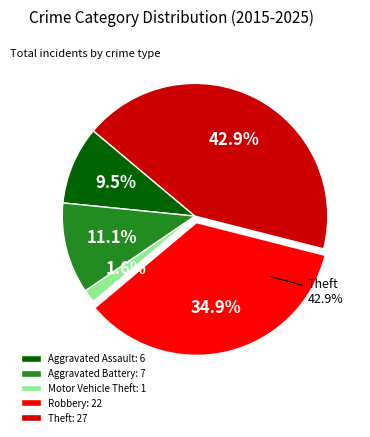

How many slices are in this pie chart?

5